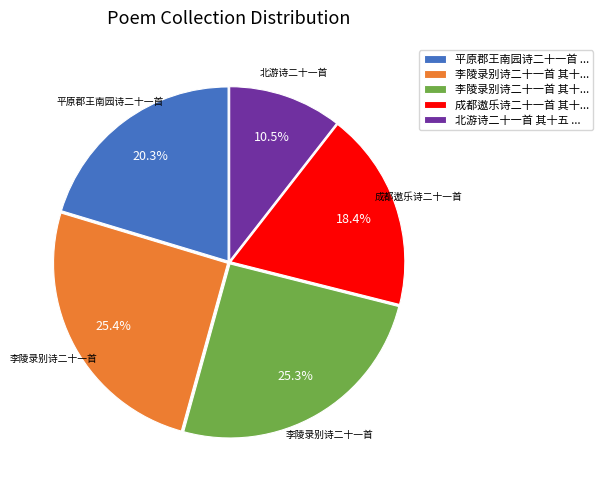

Does any single category account for the majority?

No